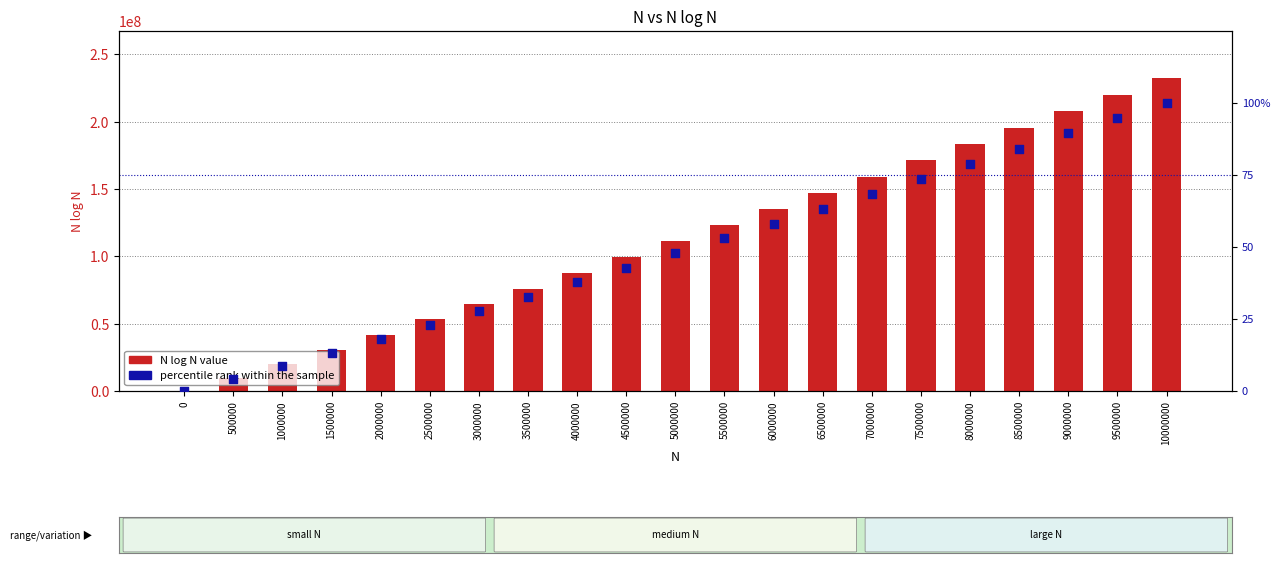

At how many categories does at least one series exceed 96418742?

12